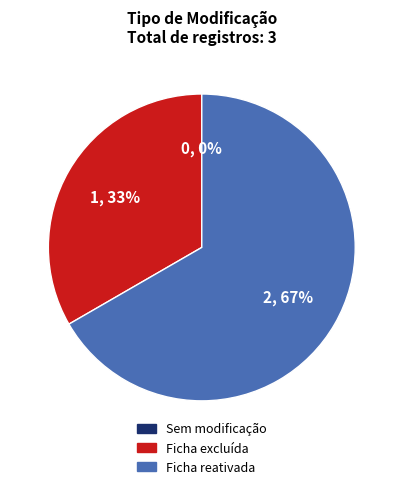

Does Ficha reativada account for over 50% of the chart?

Yes